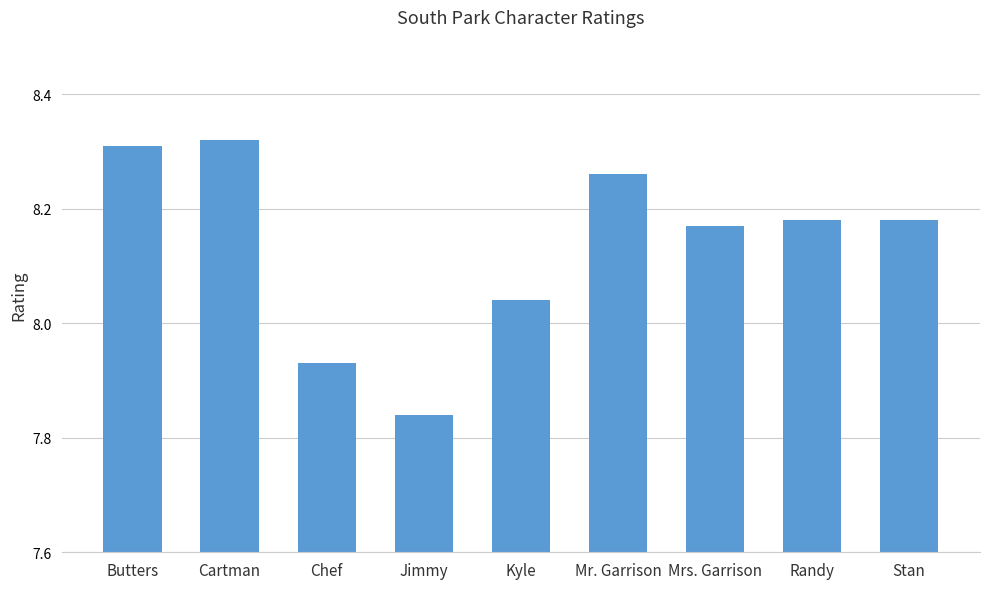

What is the sum of all values?

73.2